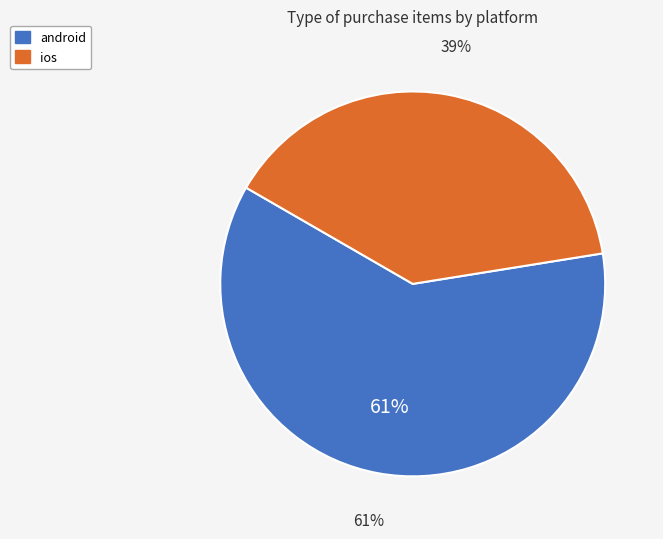

To the nearest percent, what portion does android represent?

61%